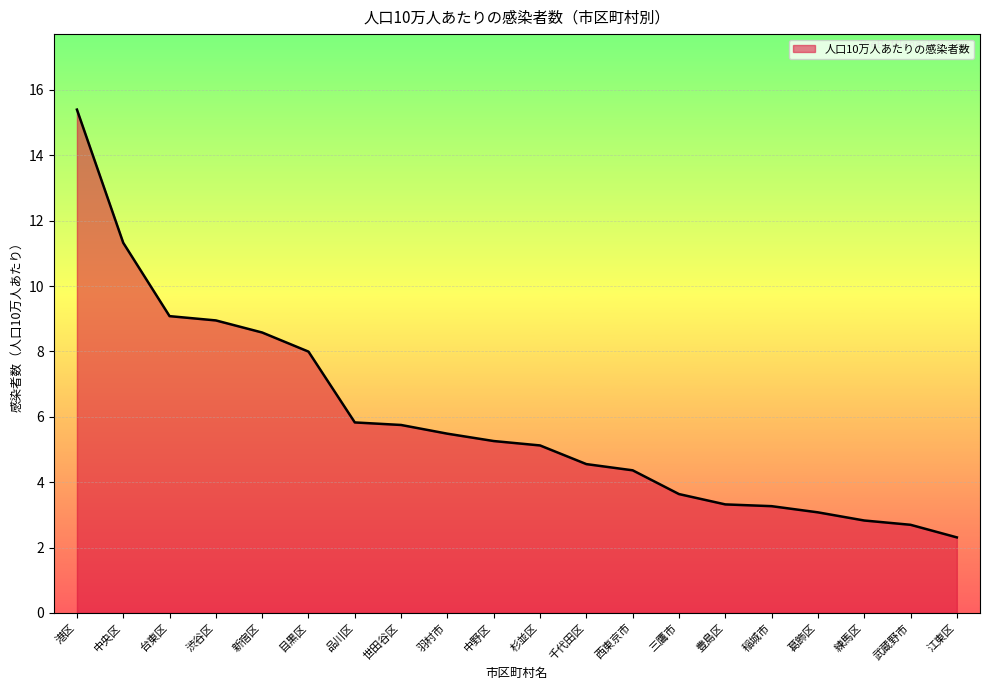

The value at 新宿区 is 8.6. True or false?

True